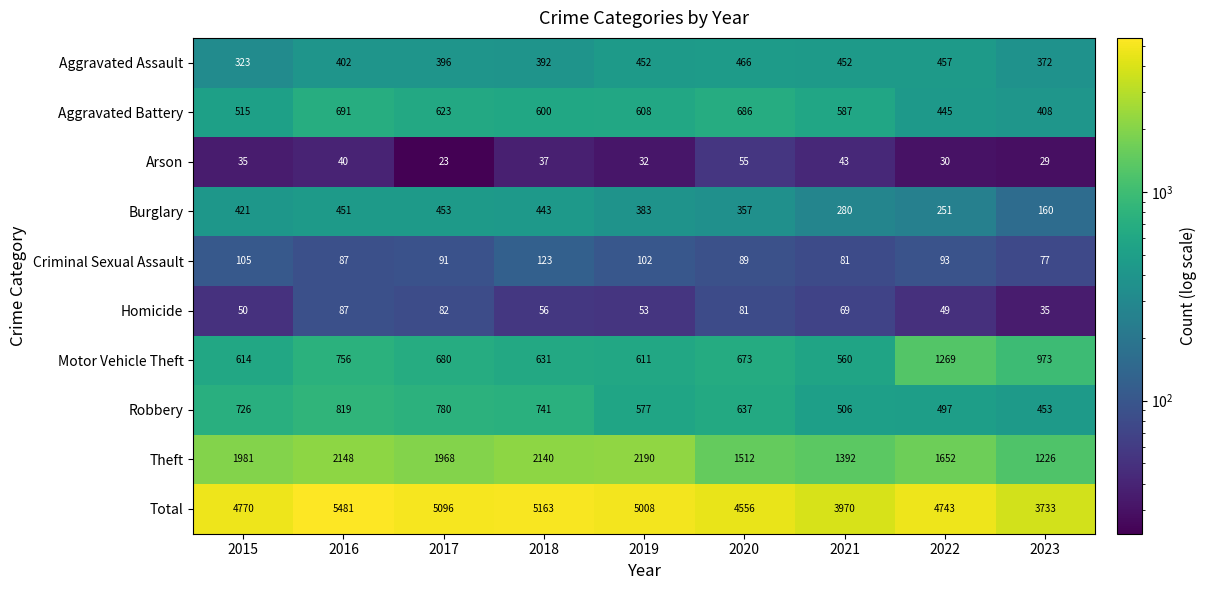

Is it true that Aggravated Assault equals 159 at 2015?

False